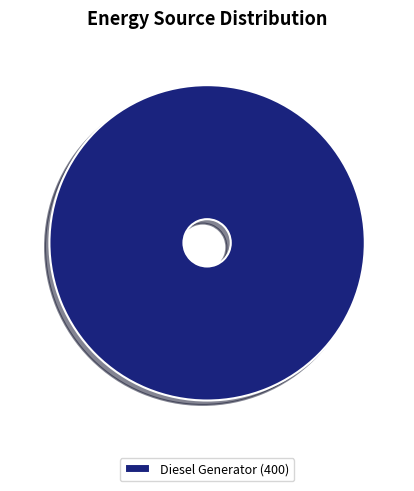

Rank the categories by value from highest to lowest.

Diesel Generator (400)